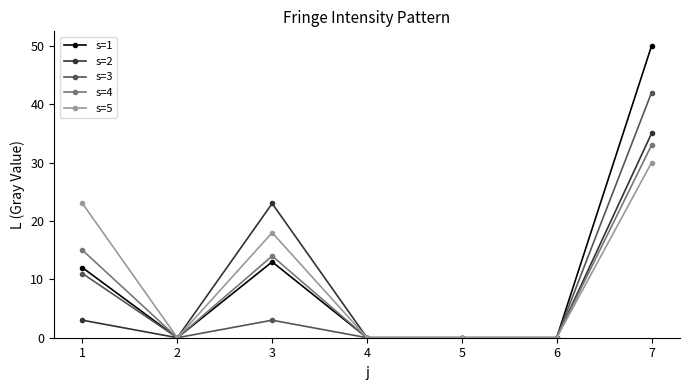

Read the s=3 value at 7, to the nearest 5.

40